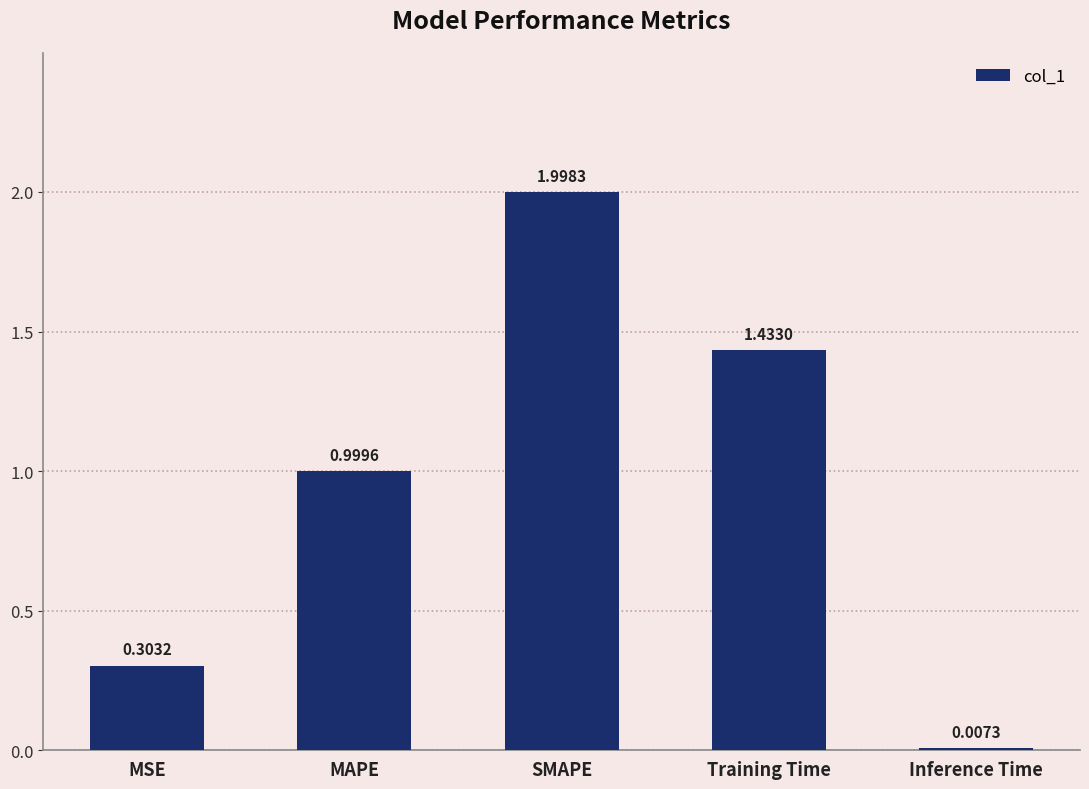

What is the ratio of the value at MAPE to the value at Training Time?

0.7